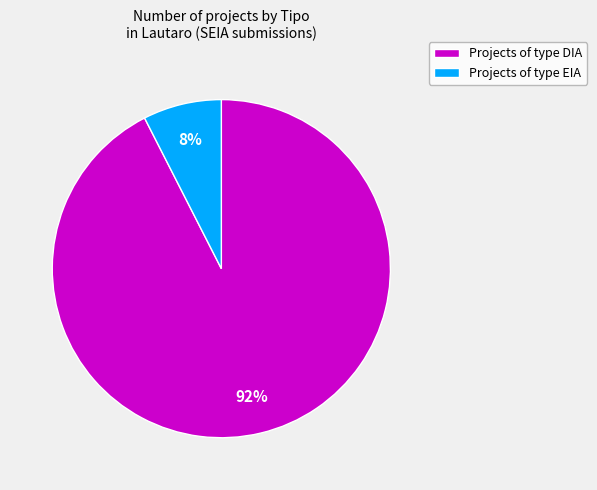

Which slice represents more than half of the pie?

Projects of type DIA